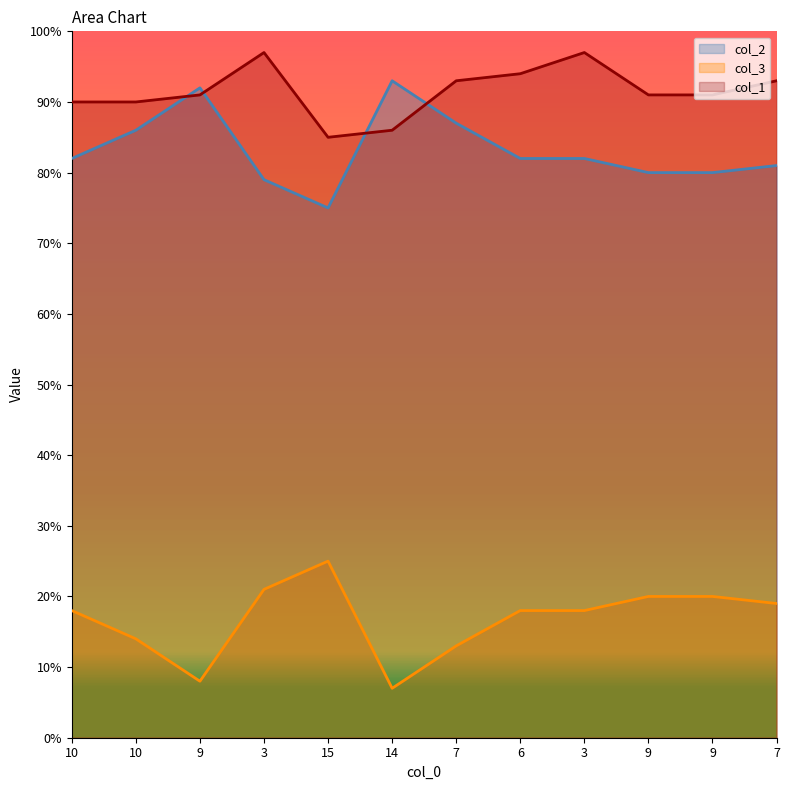

What is the label of the 8th point from the right?

15